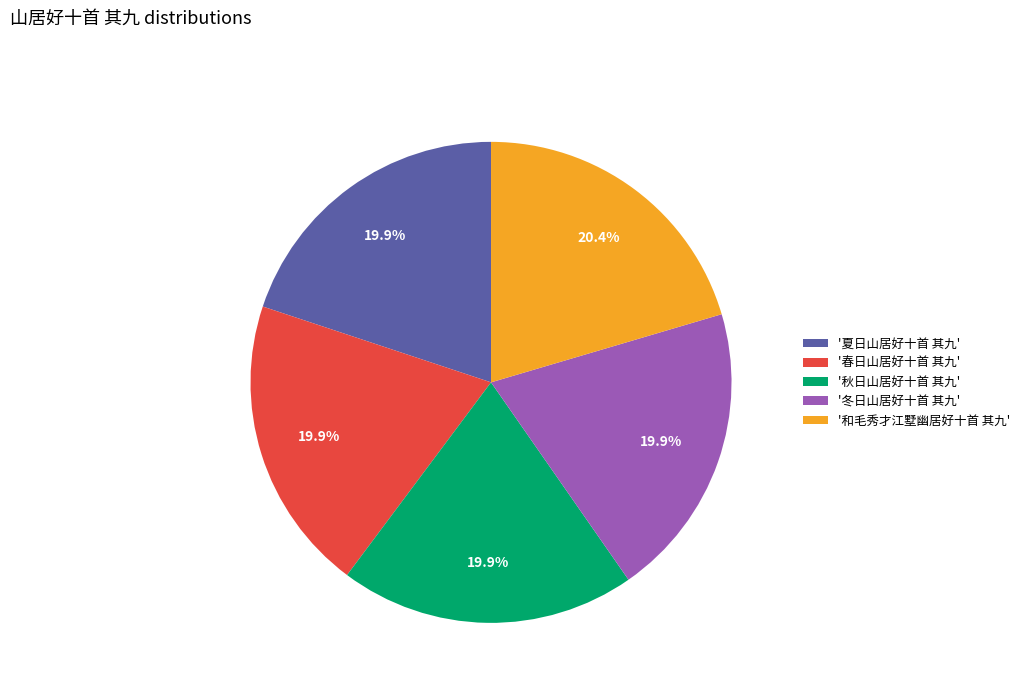

Does any single category account for the majority?

No